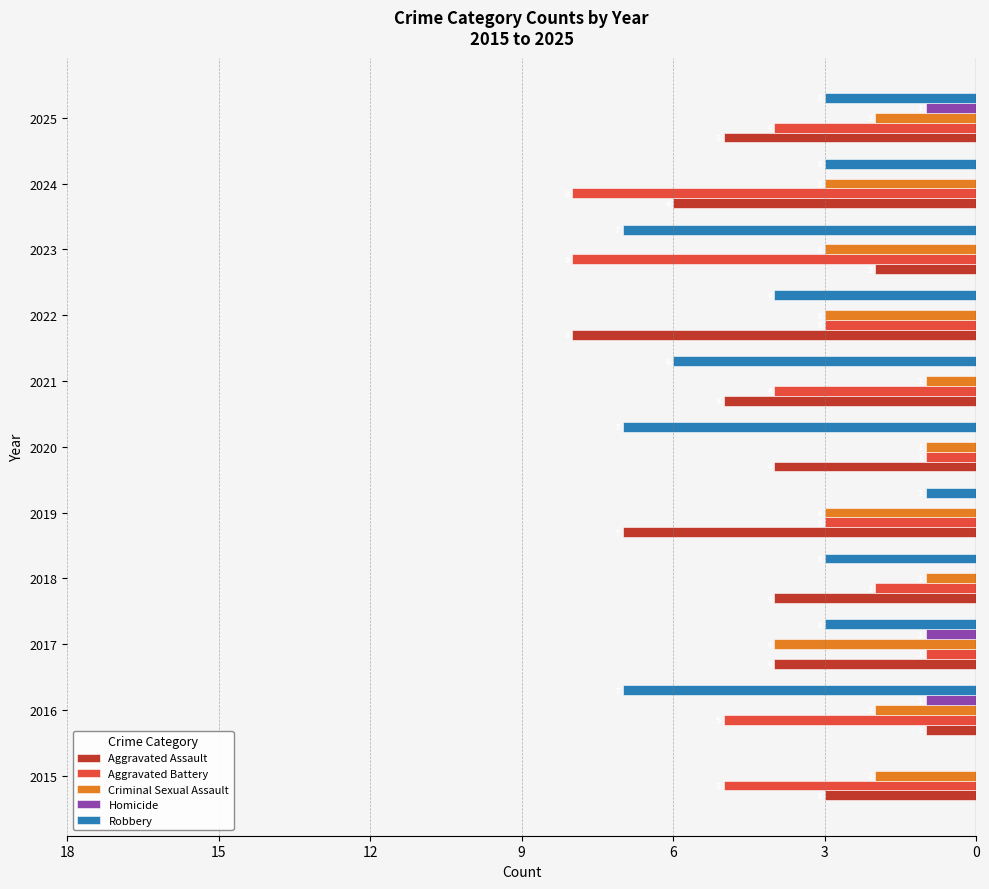

What are all the series names shown in the legend?

Aggravated Assault, Aggravated Battery, Criminal Sexual Assault, Homicide, Robbery